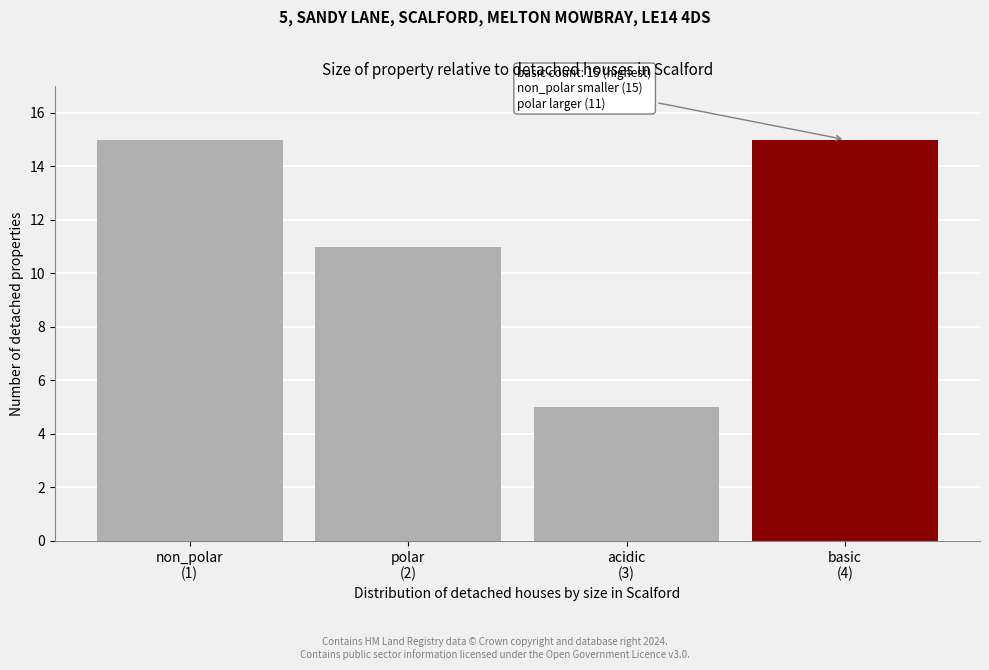

Reading left to right, list all the values displayed in this chart.

15	11	5	15